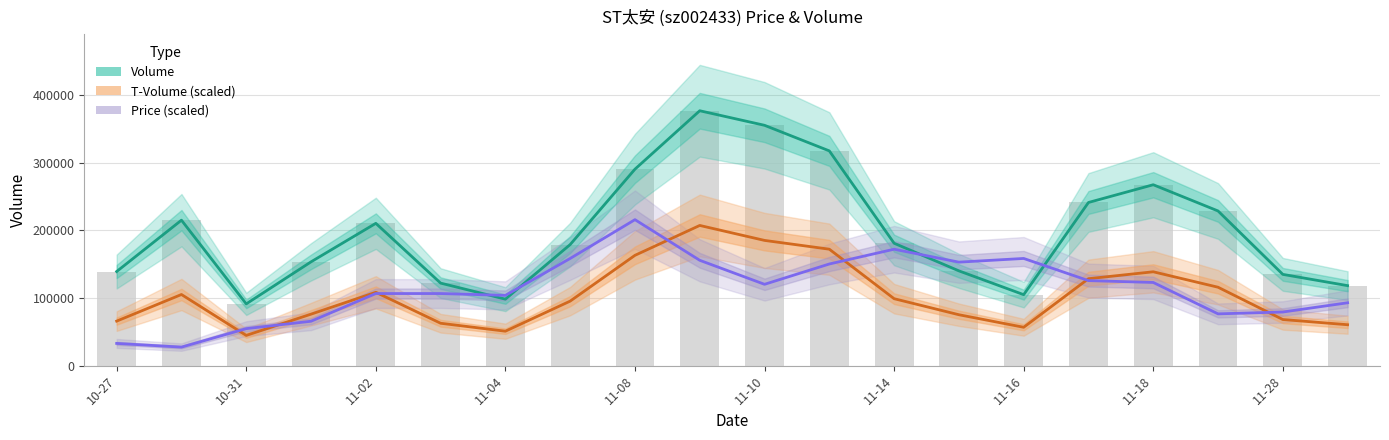

Which label corresponds to the smallest value in the chart?

10-31